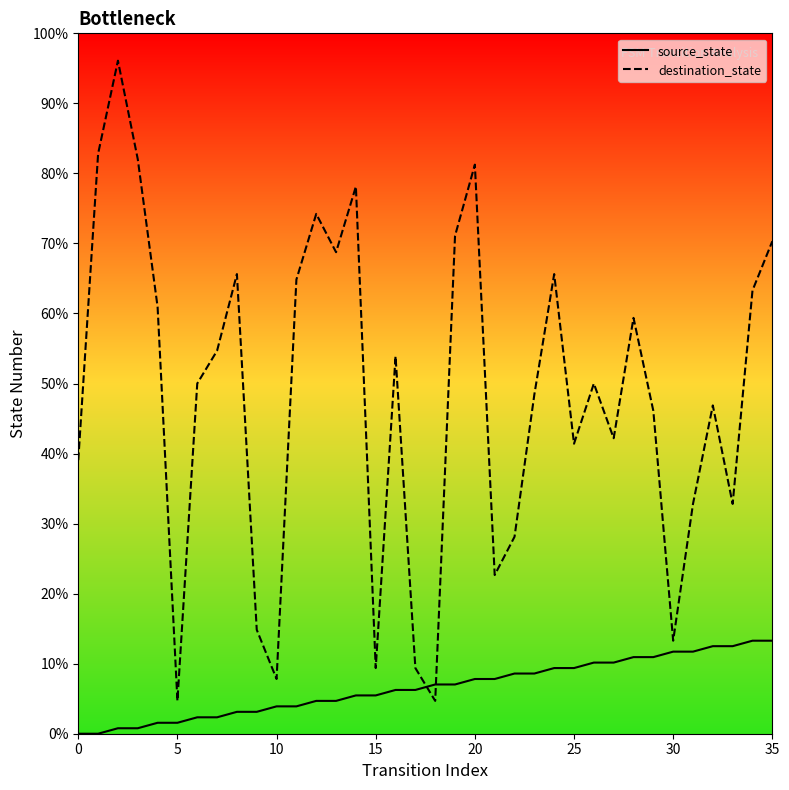

After their last crossing, which series has the higher values: source_state or destination_state?

destination_state